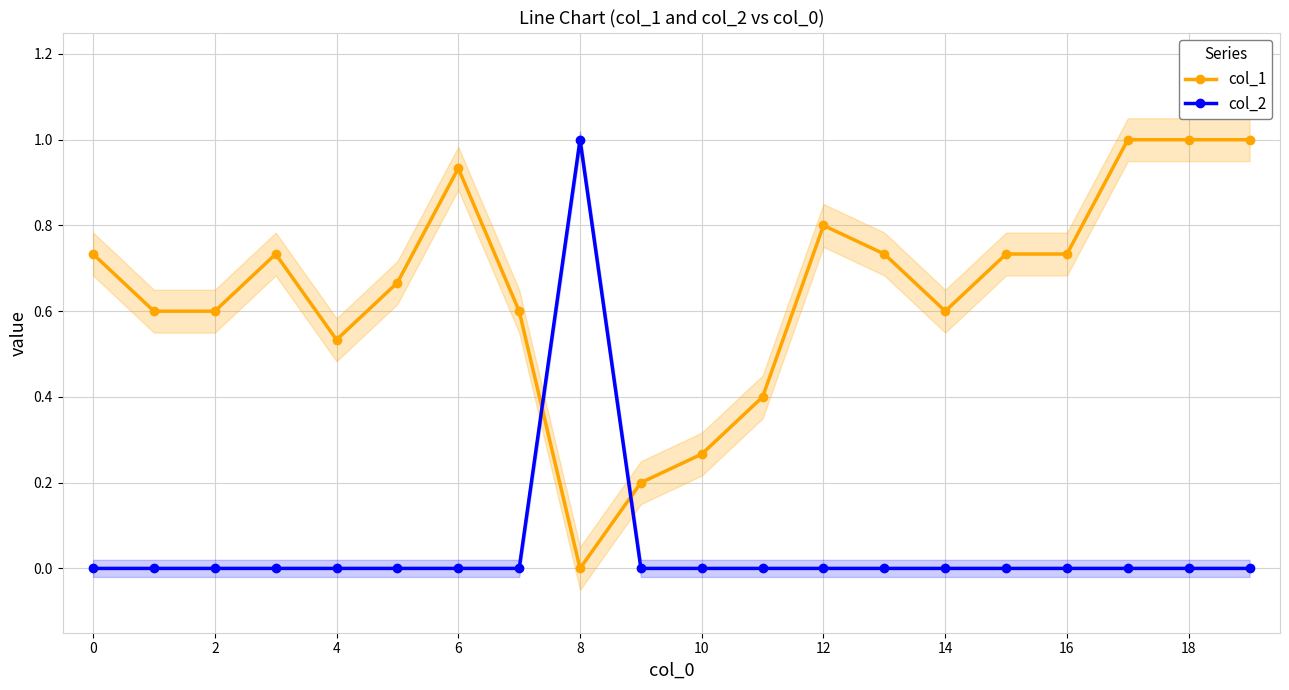

Is it true that col_2 equals 0.0 at 12?

True